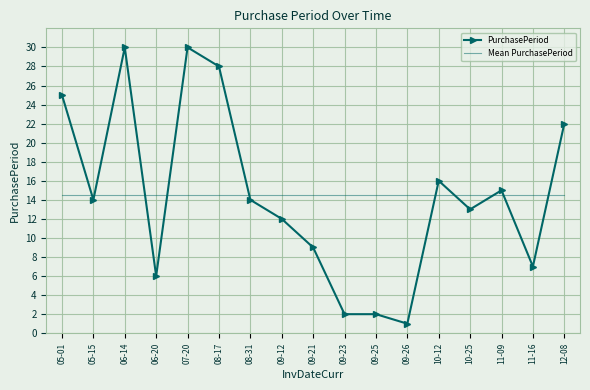

Between which two adjacent categories do Mean PurchasePeriod and PurchasePeriod first intersect?

05-01 and 05-15